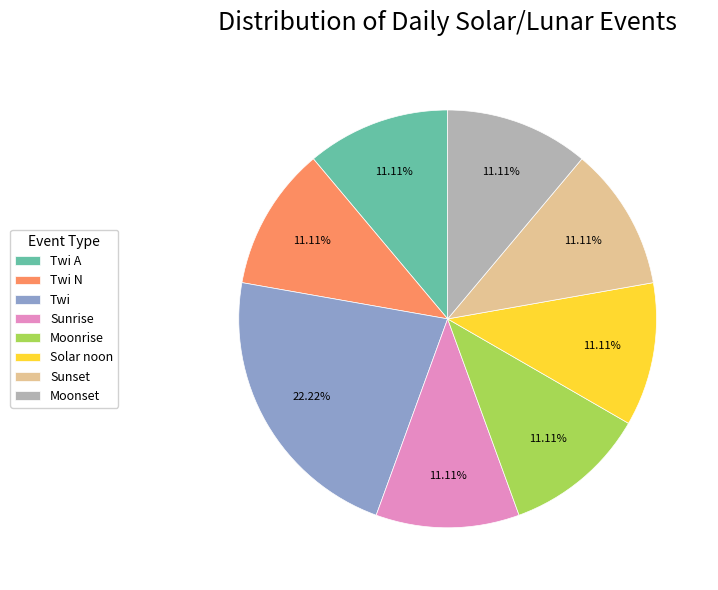

How much of the chart is everything except Twi A?

88.9%